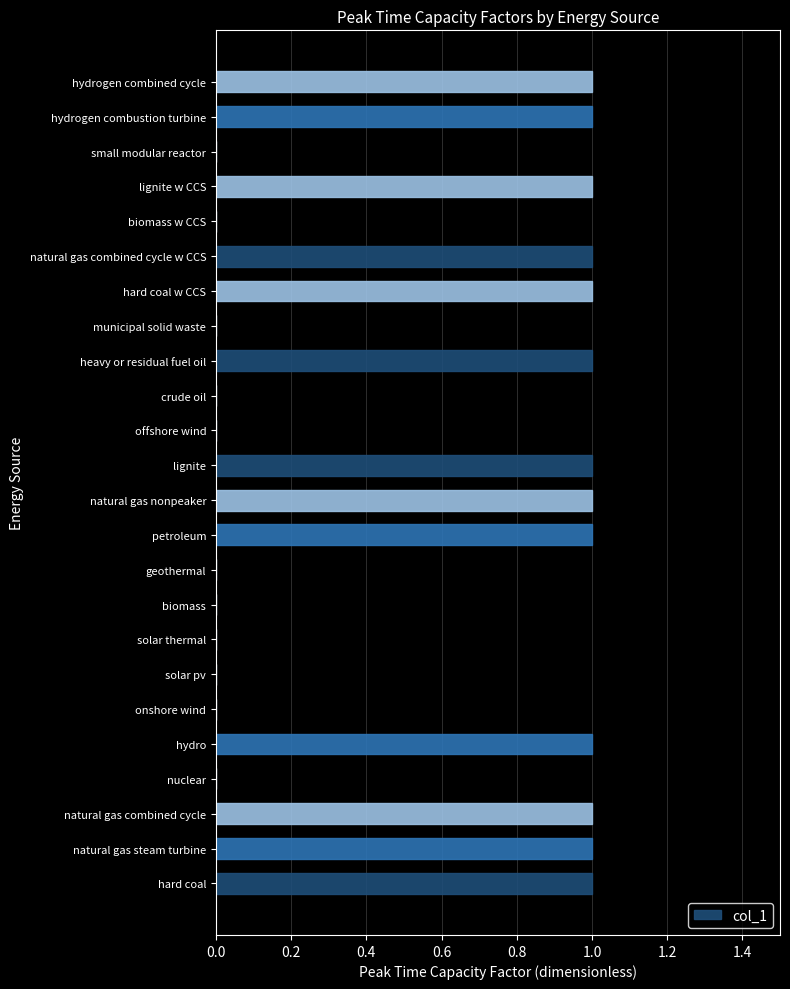

Which has a higher value, natural gas steam turbine or geothermal?

natural gas steam turbine